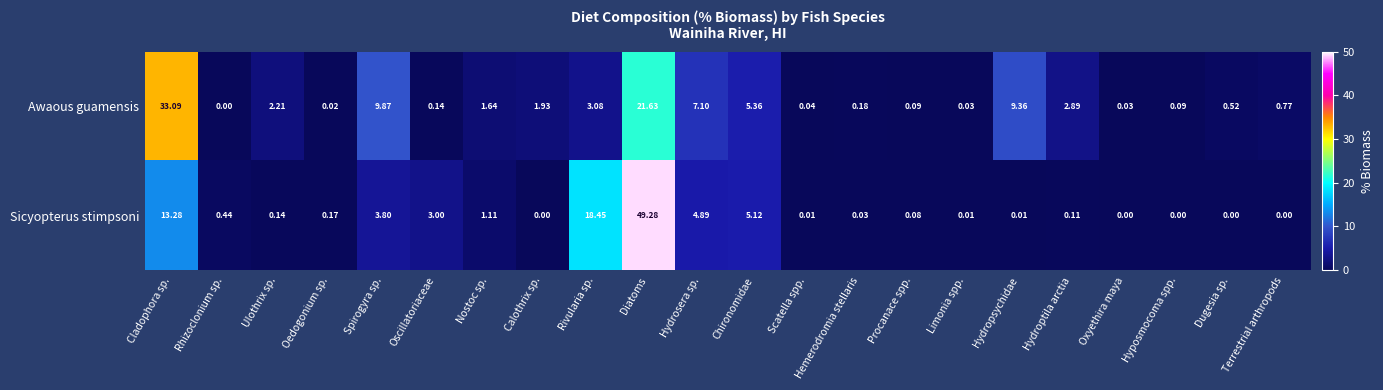

At which label does Sicyopterus stimpsoni reach its peak?

Diatoms